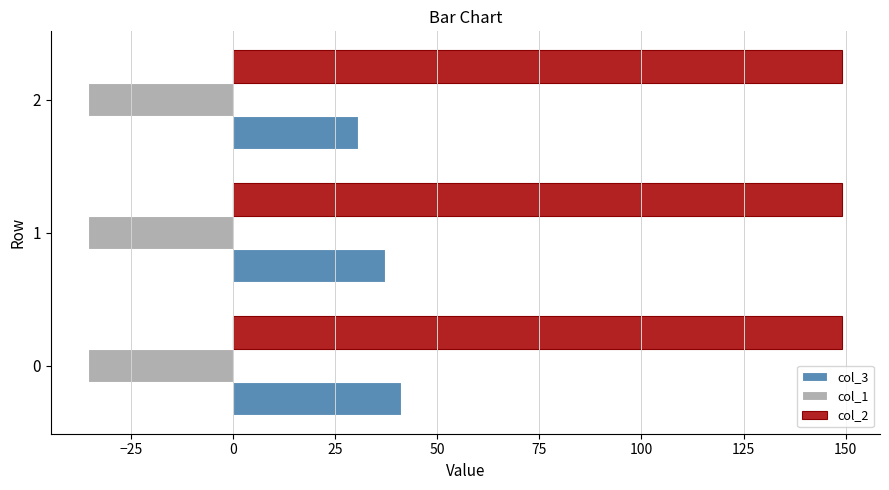

How many series are shown in this chart?

3